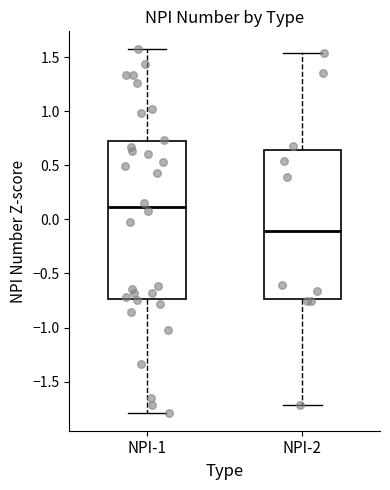

Comparing the boxes themselves (not the whiskers), which one is the tallest?

NPI-1